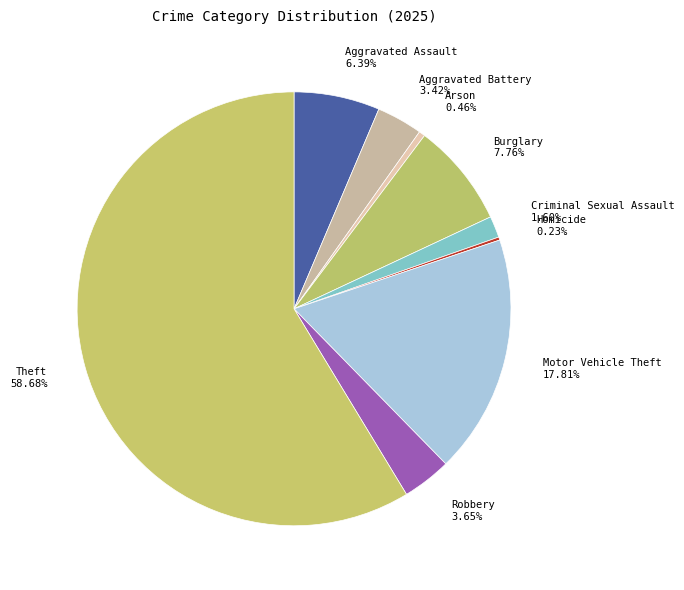

To the nearest percent, what portion does Burglary represent?

8%